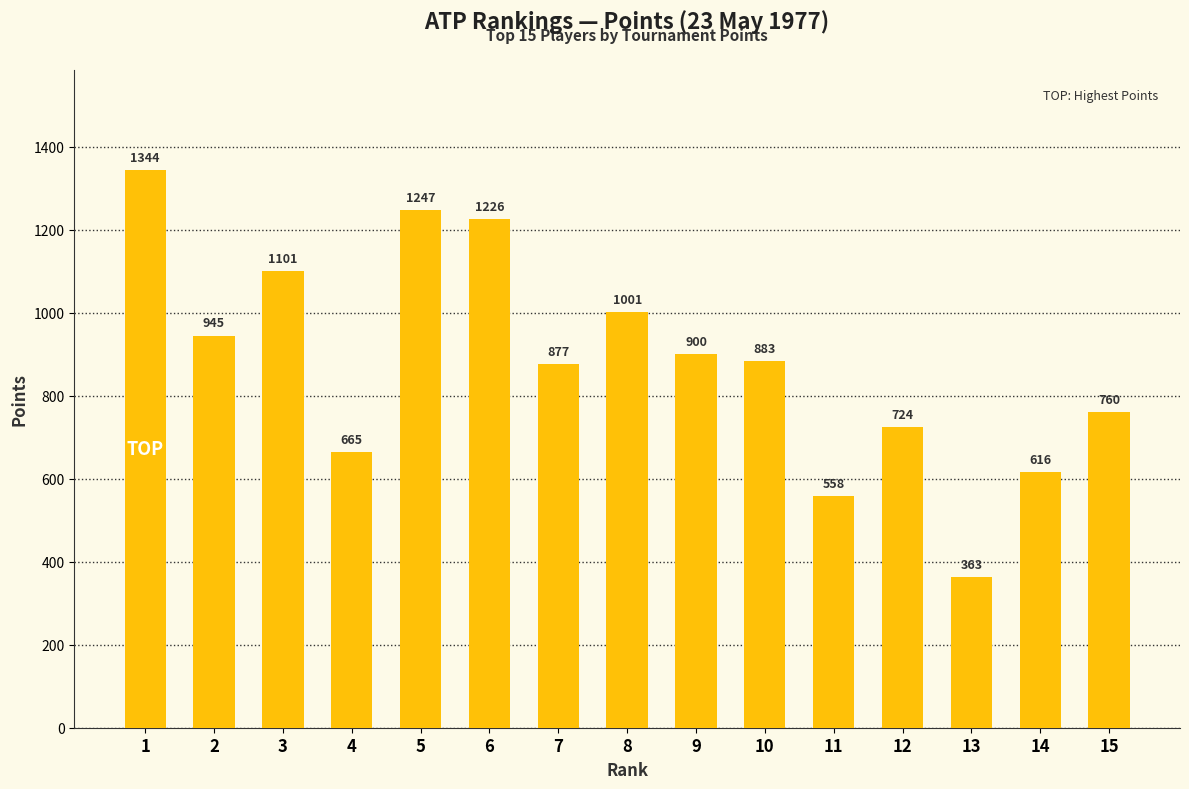

What is the sum of the values at 4 and 6?

1891